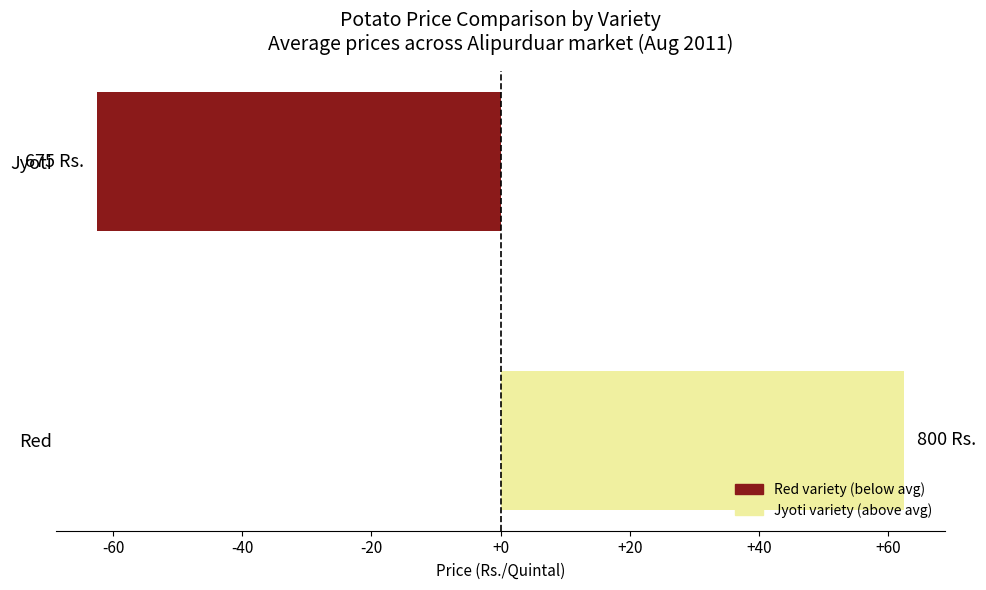

What is the difference between the values at Jyoti and Red?

125.0